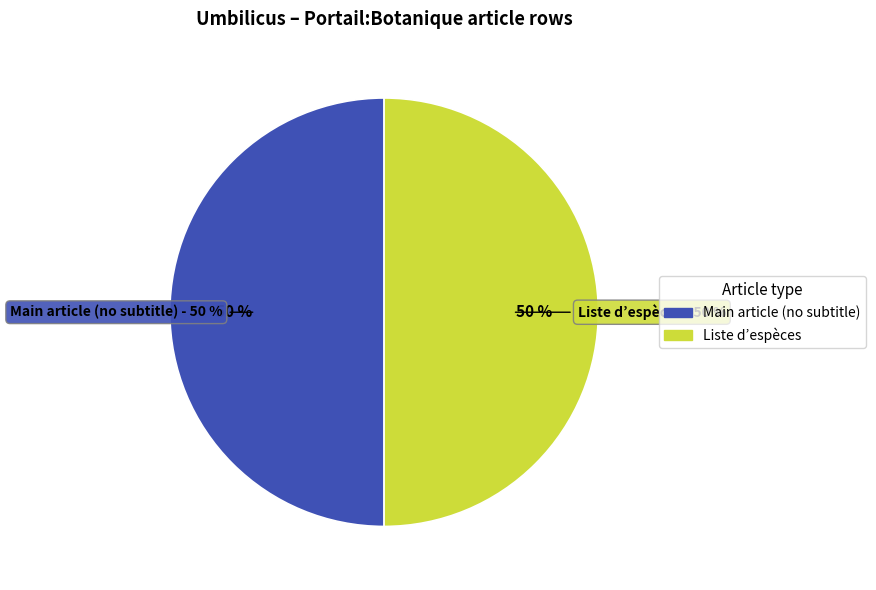

Is Row 1 the majority of the pie?

Yes